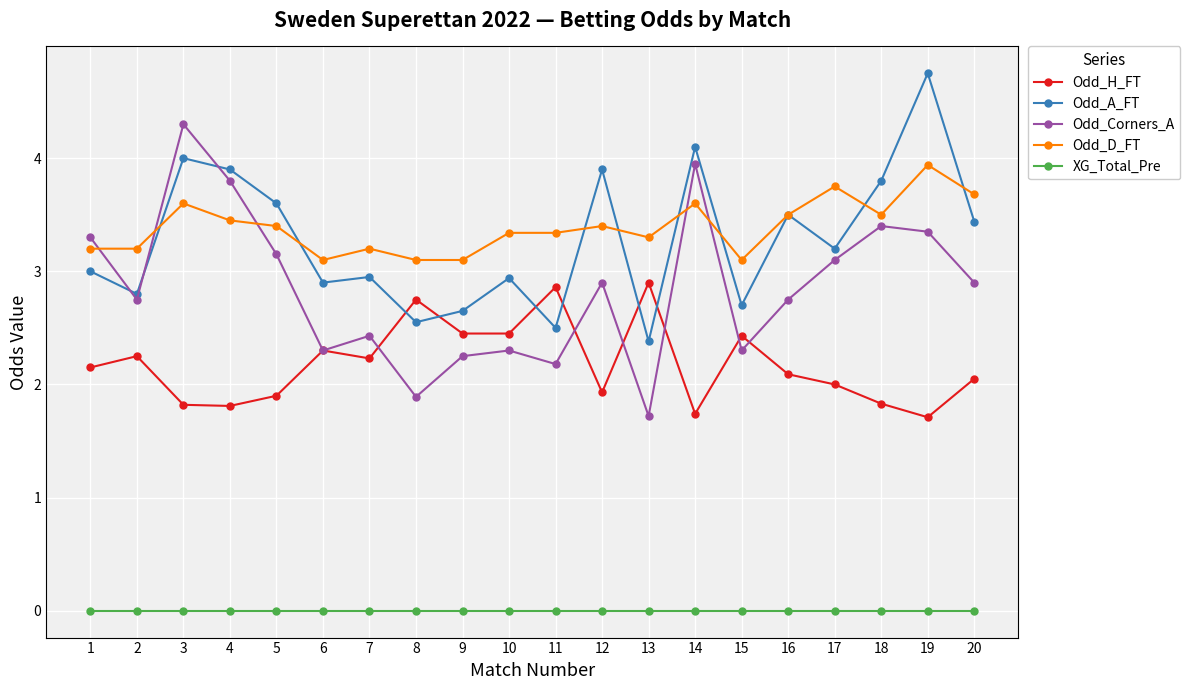

At which category does Odd_Corners_A reach its first local valley?

2